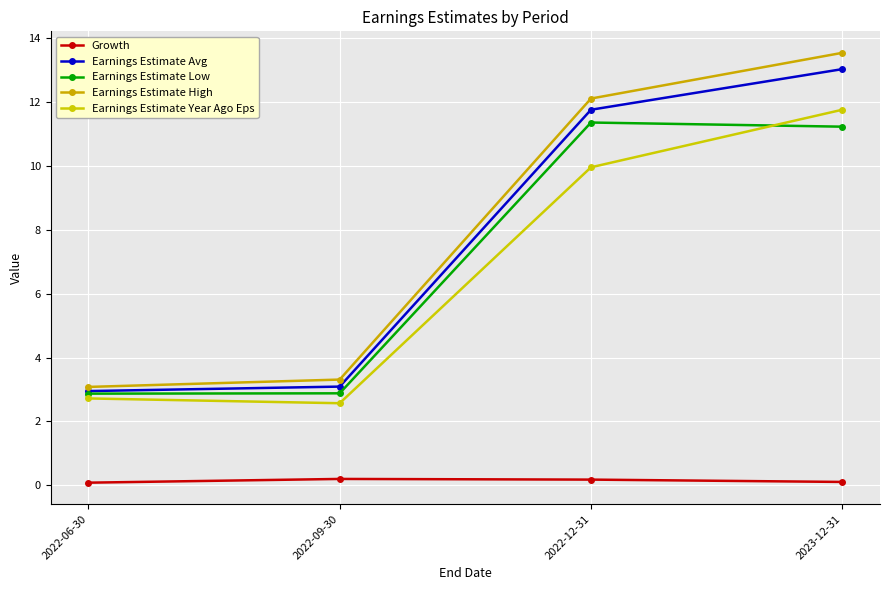

What is the maximum value shown in the chart?

13.5